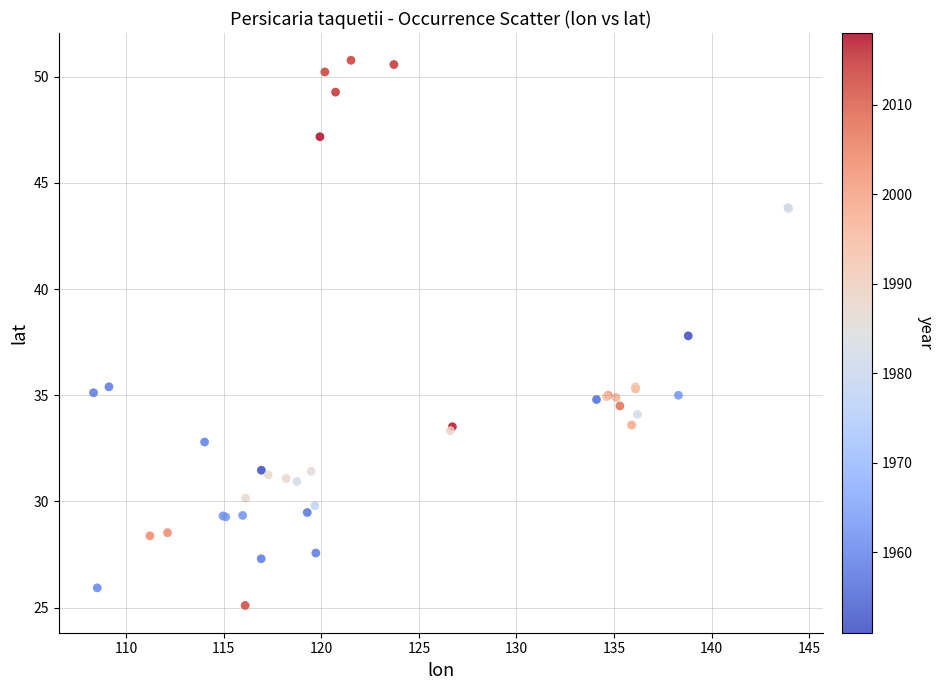

What Y value in the scatter plot is closest to 37?

37.8